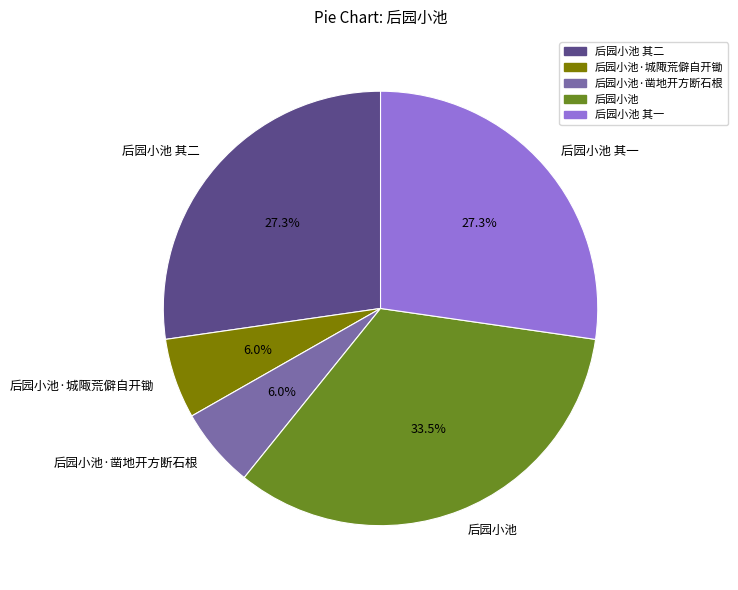

To the nearest percent, what is the combined percentage of 后园小池·城陬荒僻自开锄 and 后园小池 其一?

33%